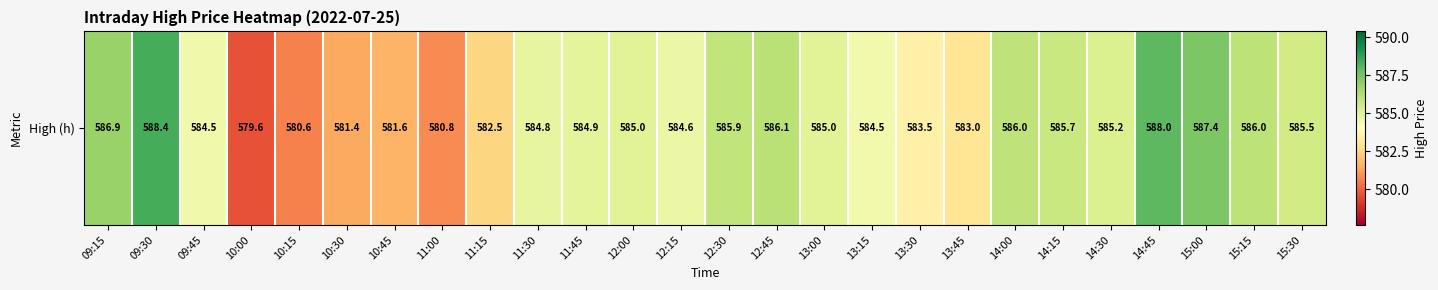

What is the maximum value shown in the chart?

588.4